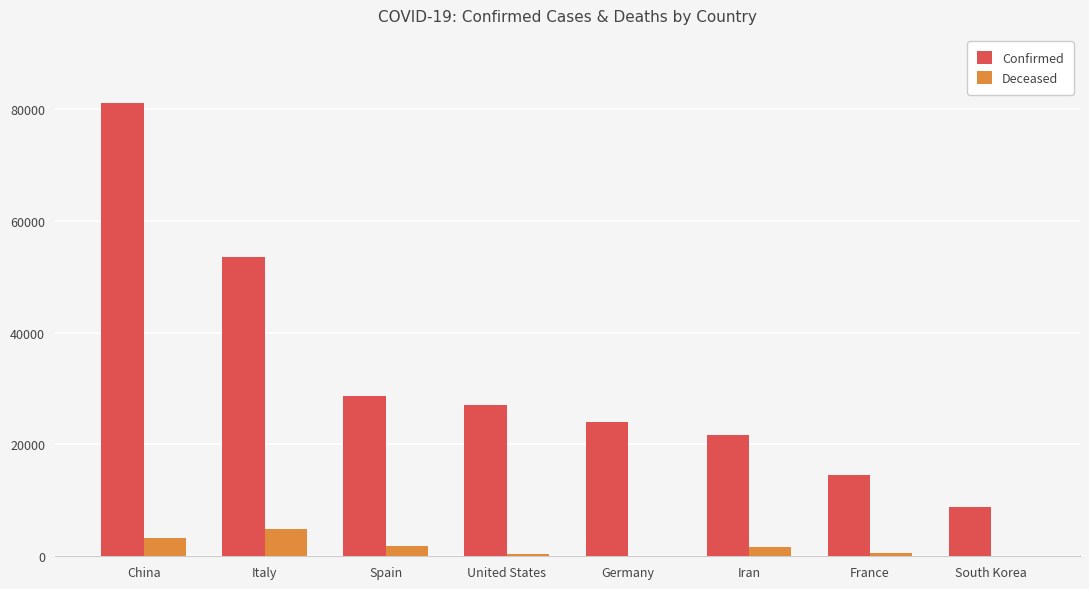

True or false: Confirmed has a value of 5783 at France.

False